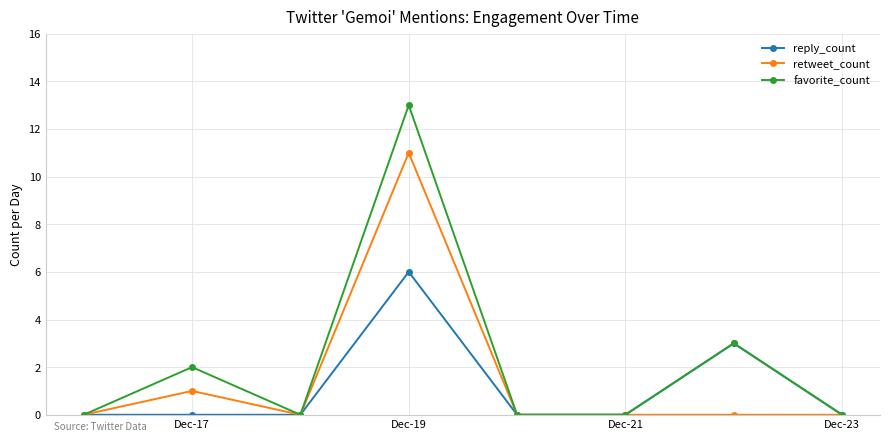

True or false: favorite_count has more than 1 points higher than both neighbors.

True